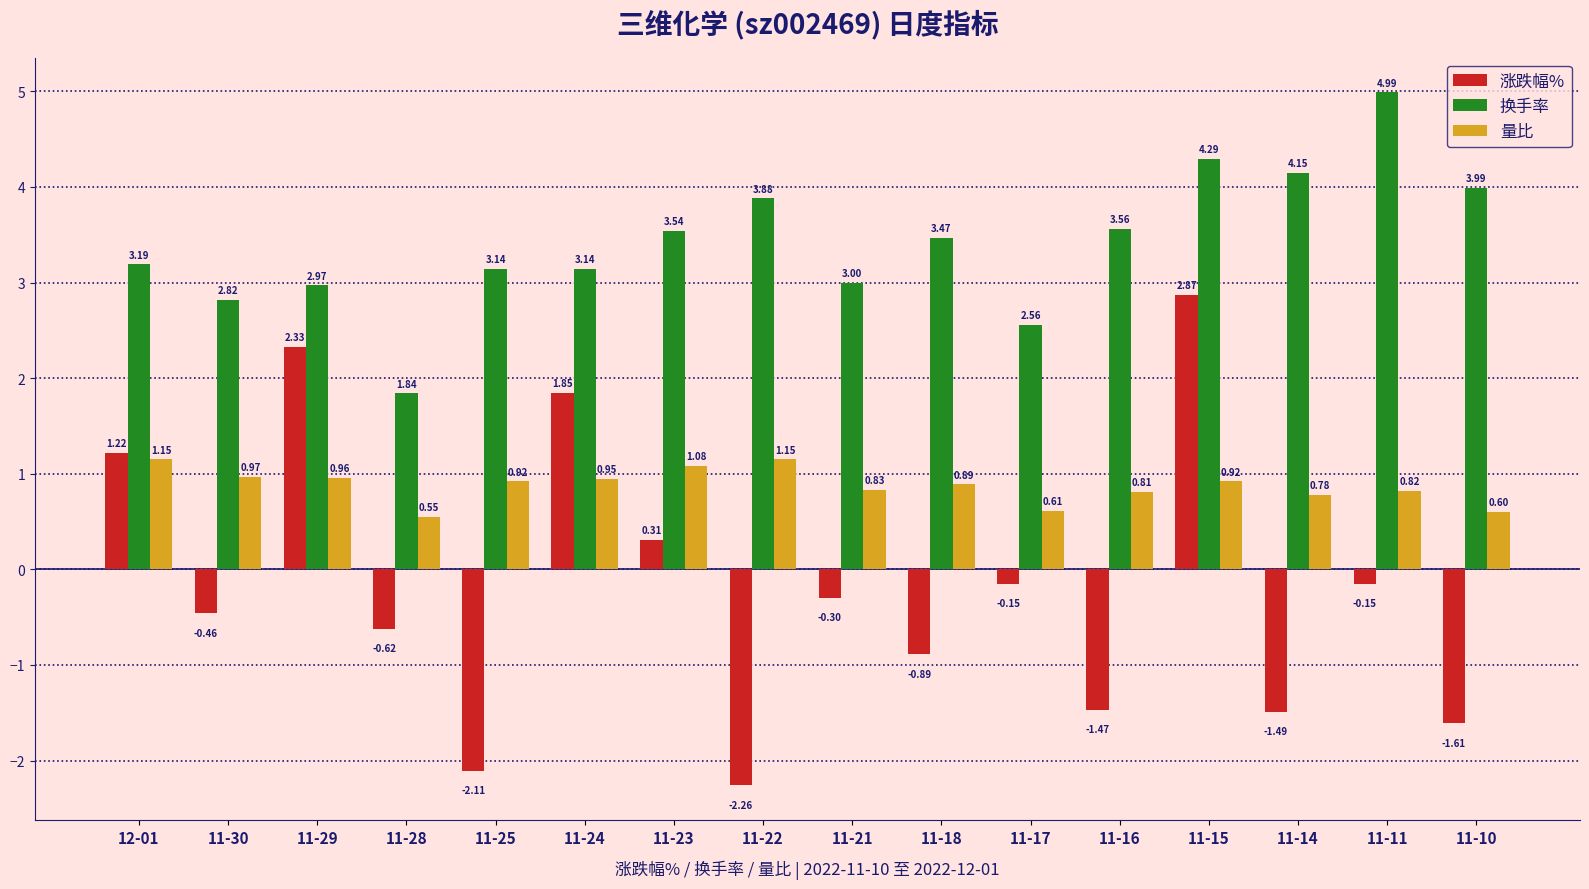

Between 11-22 and 11-21, which series saw the biggest shift?

涨跌幅%